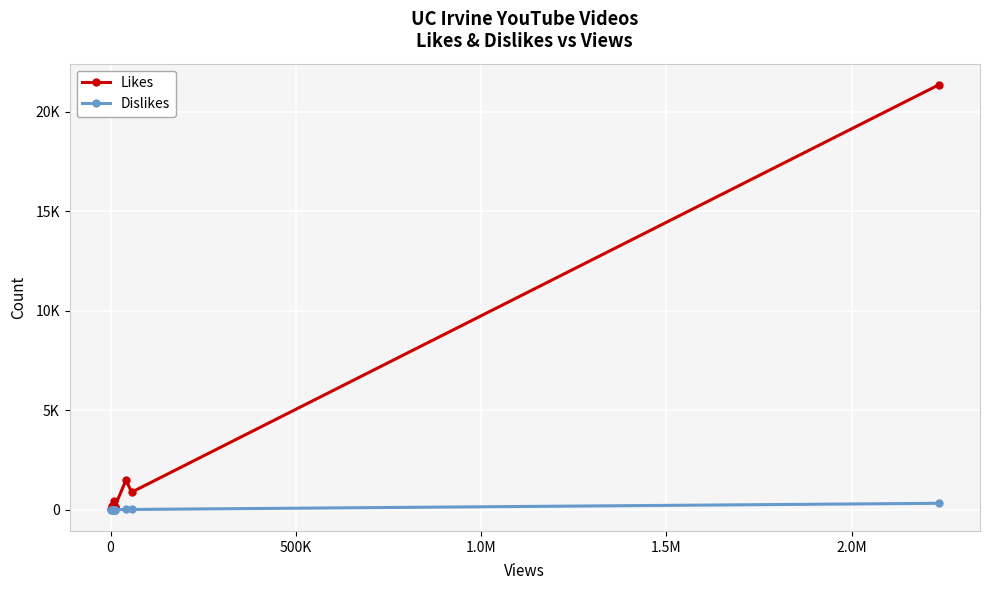

How many values in the Dislikes series exceed 4?

5